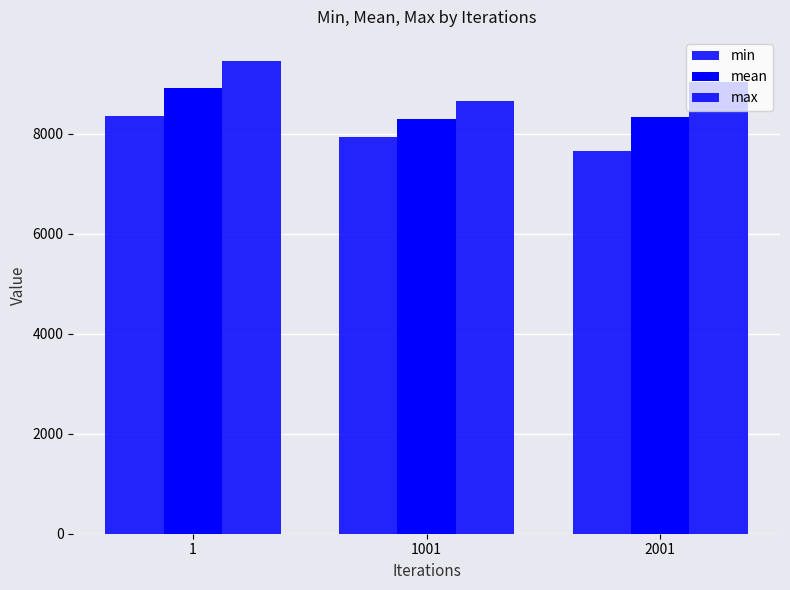

How many data points does each series have?

3